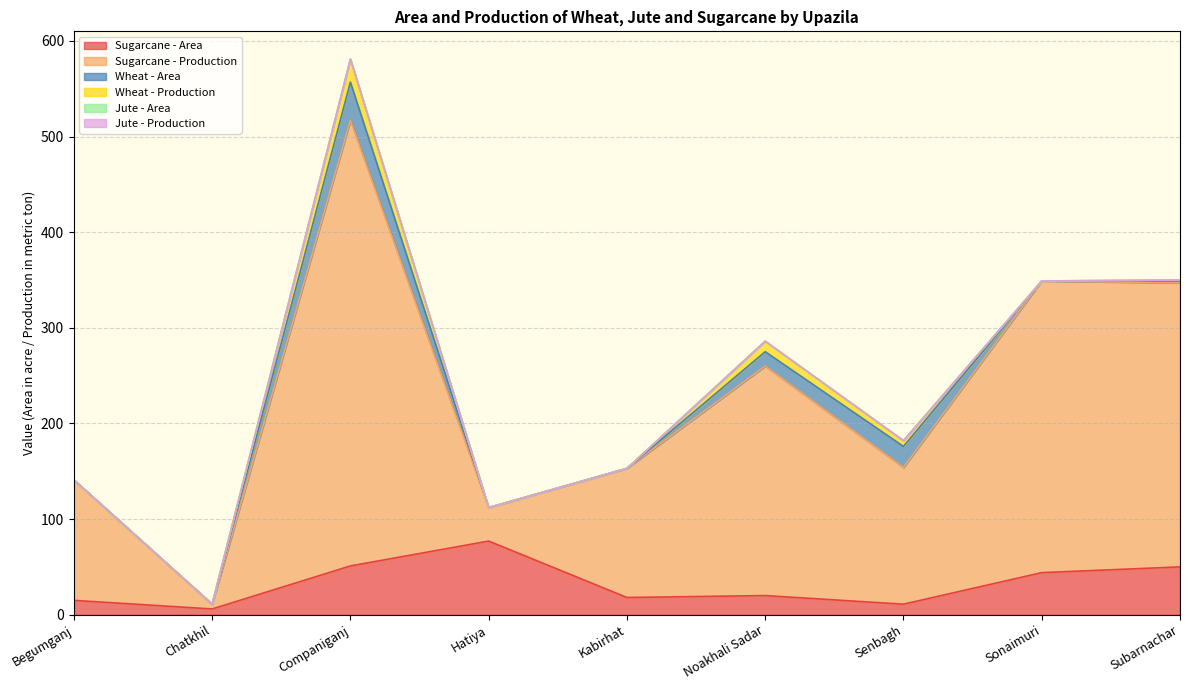

Which category has the lowest value in the Jute - Production series?

Begumganj